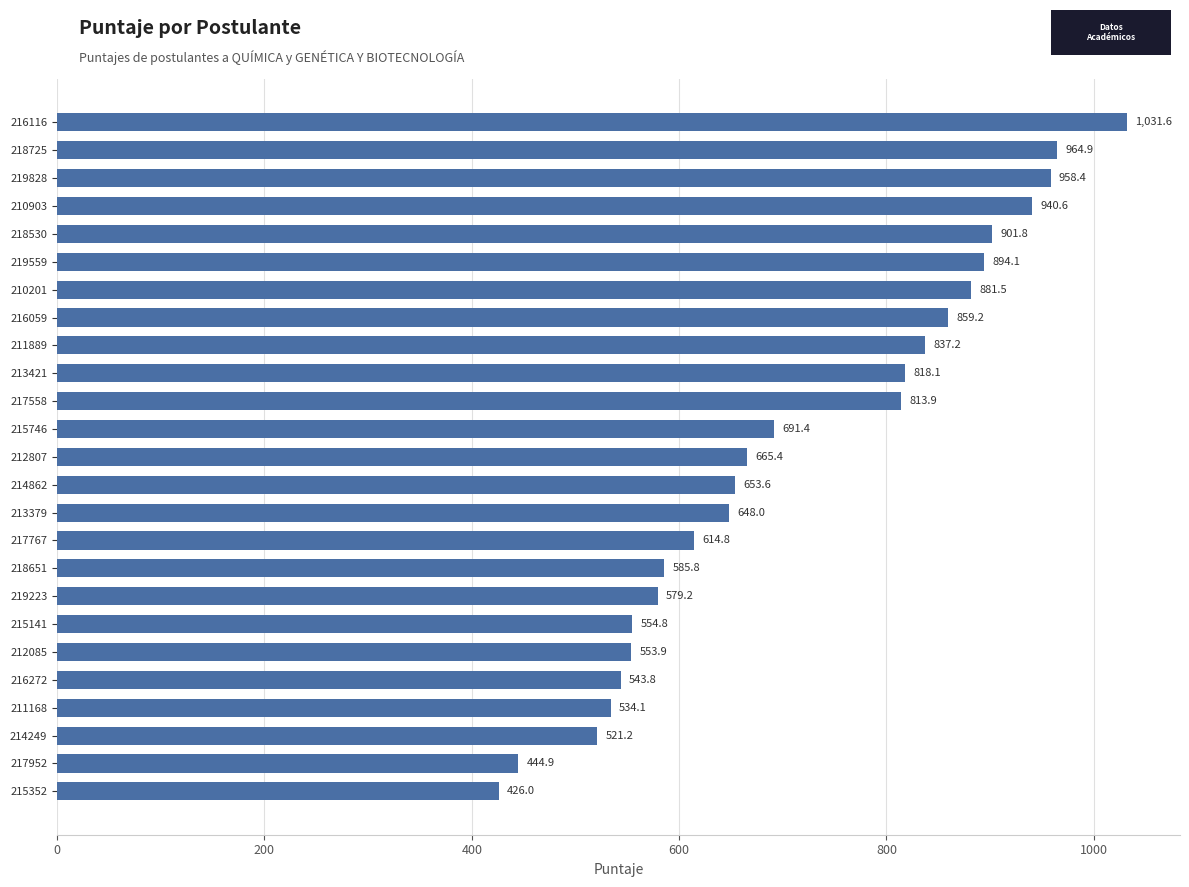

Rank the categories by value from highest to lowest.

216116, 218725, 219828, 210903, 218530, 219559, 210201, 216059, 211889, 213421, 217558, 215746, 212807, 214862, 213379, 217767, 218651, 219223, 215141, 212085, 216272, 211168, 214249, 217952, 215352